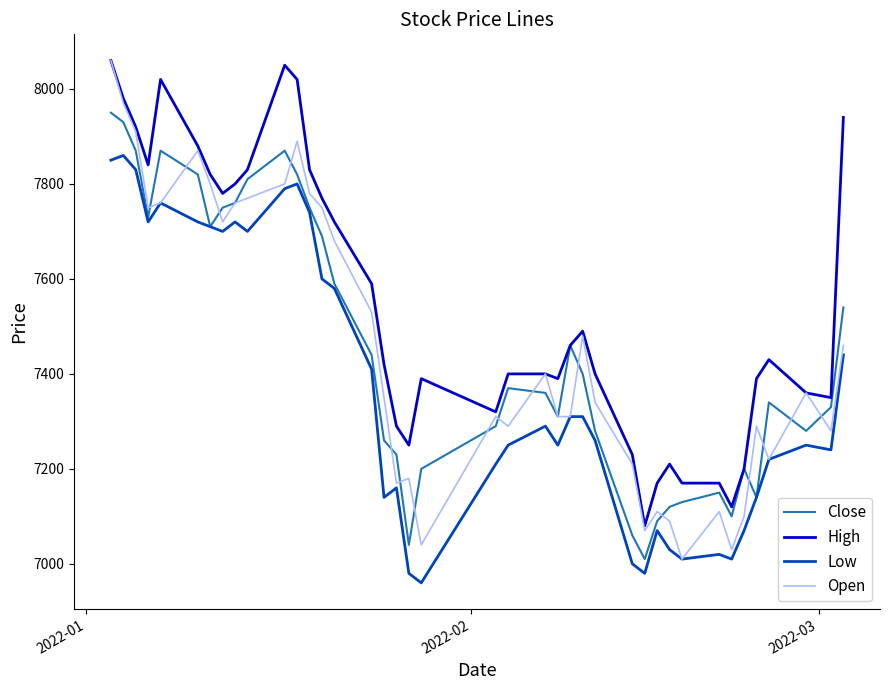

What is the greatest value displayed?

8060